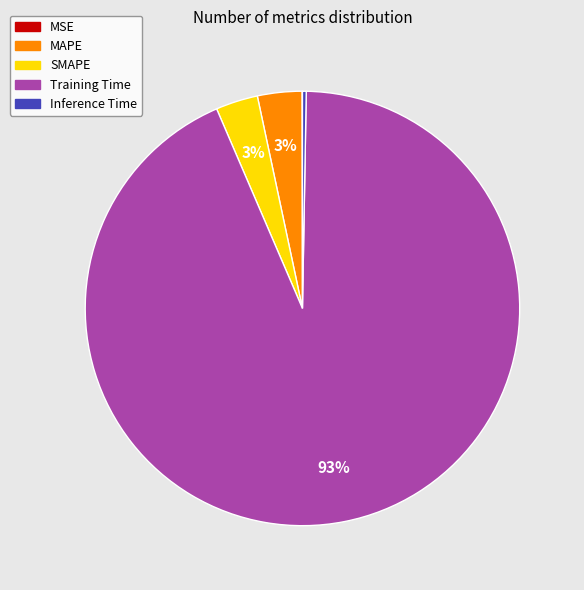

Between Inference Time and Training Time, which is larger?

Training Time